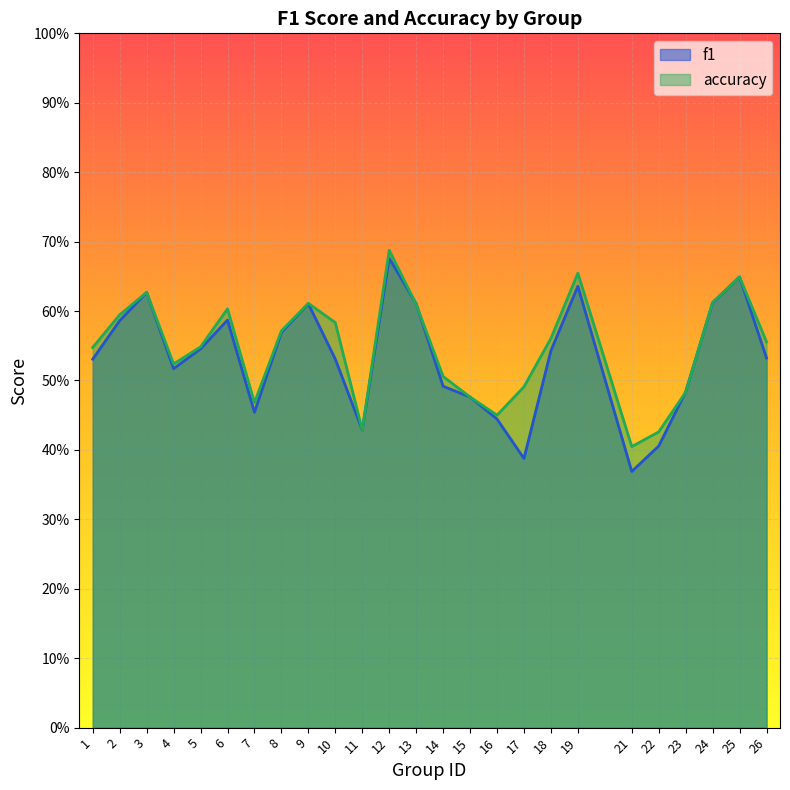

Which series has the largest total across all categories?

accuracy